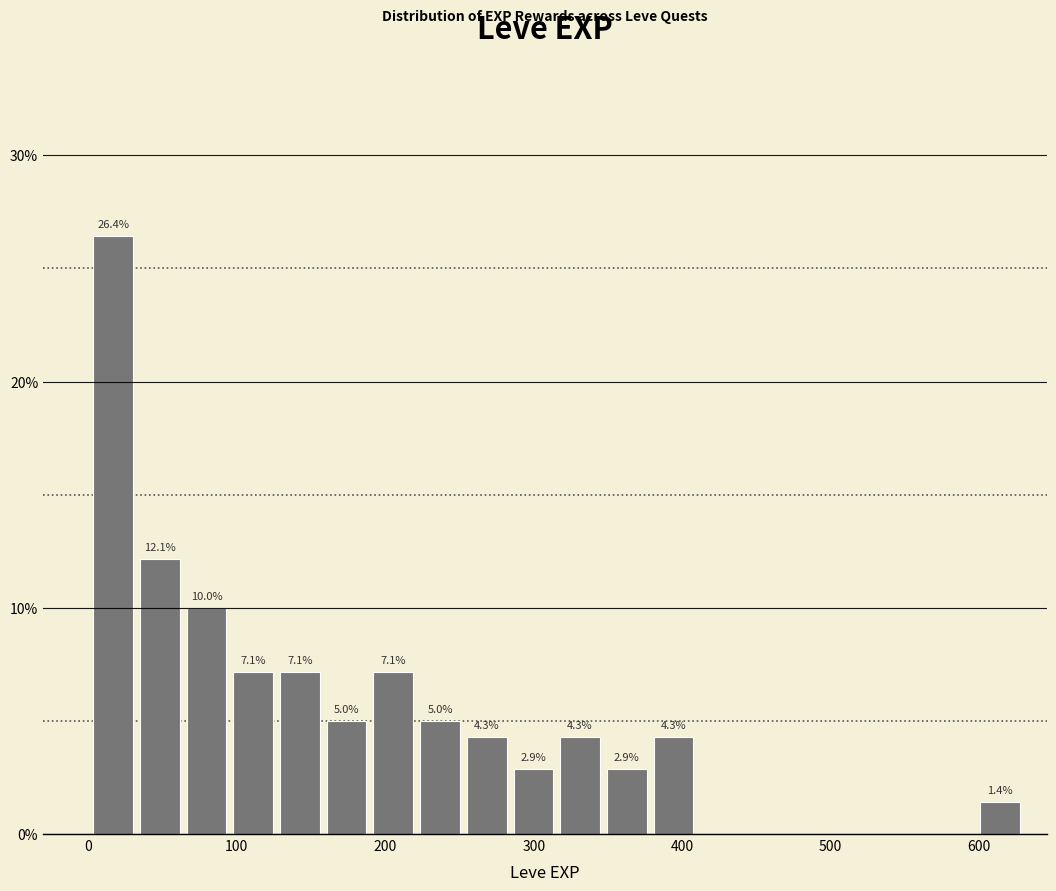

Read against the x-axis, roughly where is the centre of the tallest bar?

20